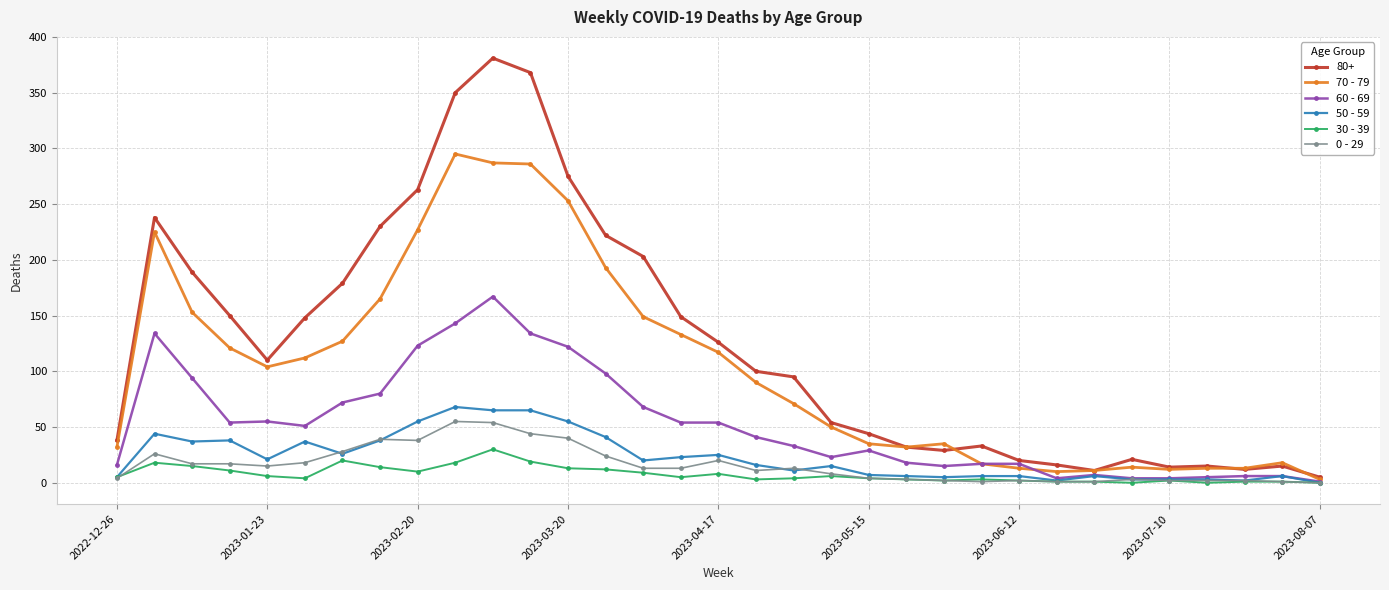

What is the lowest value of the 60 - 69 series?

1